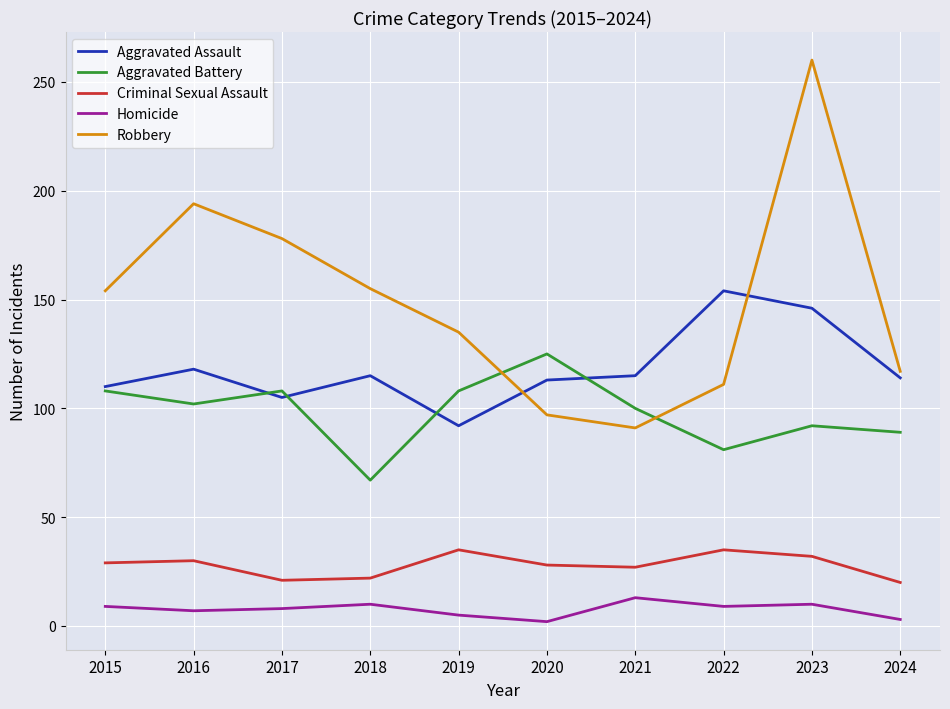

True or false: Criminal Sexual Assault and Aggravated Battery cross at least once.

False